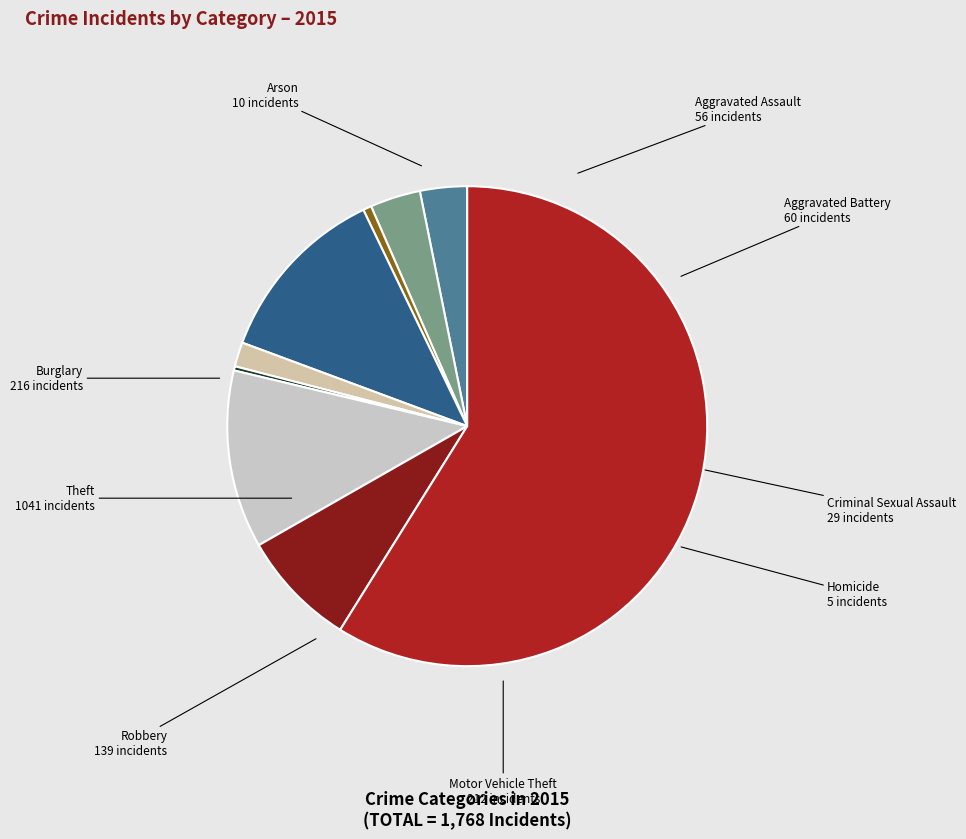

How many segments does this pie chart have?

9